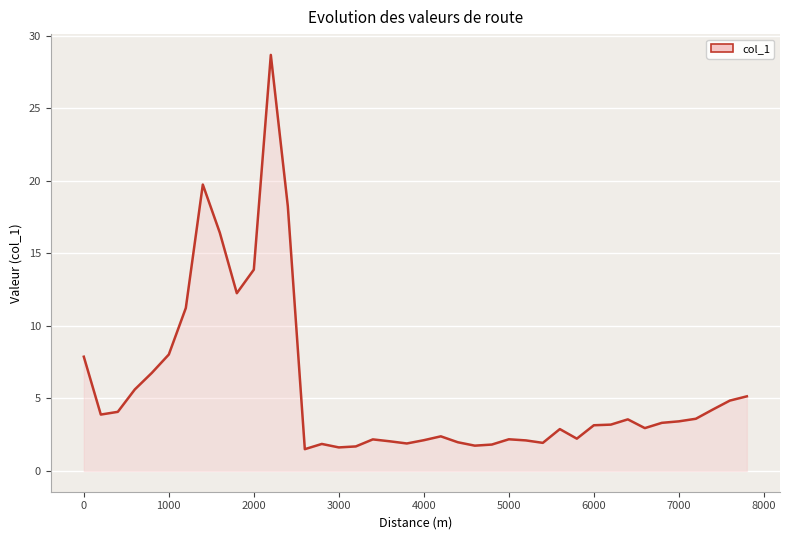

What is the minimum value shown in the chart?

1.5